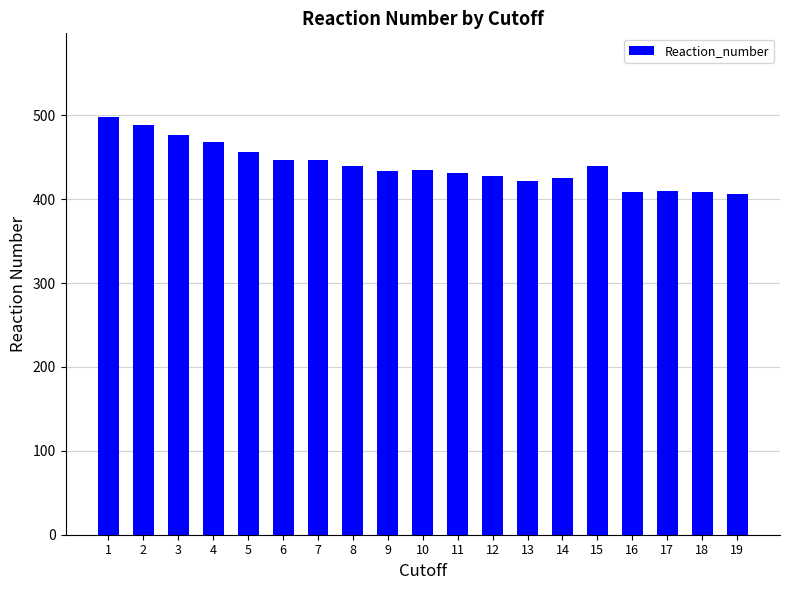

What is the value of the 11th bar from the left?

431